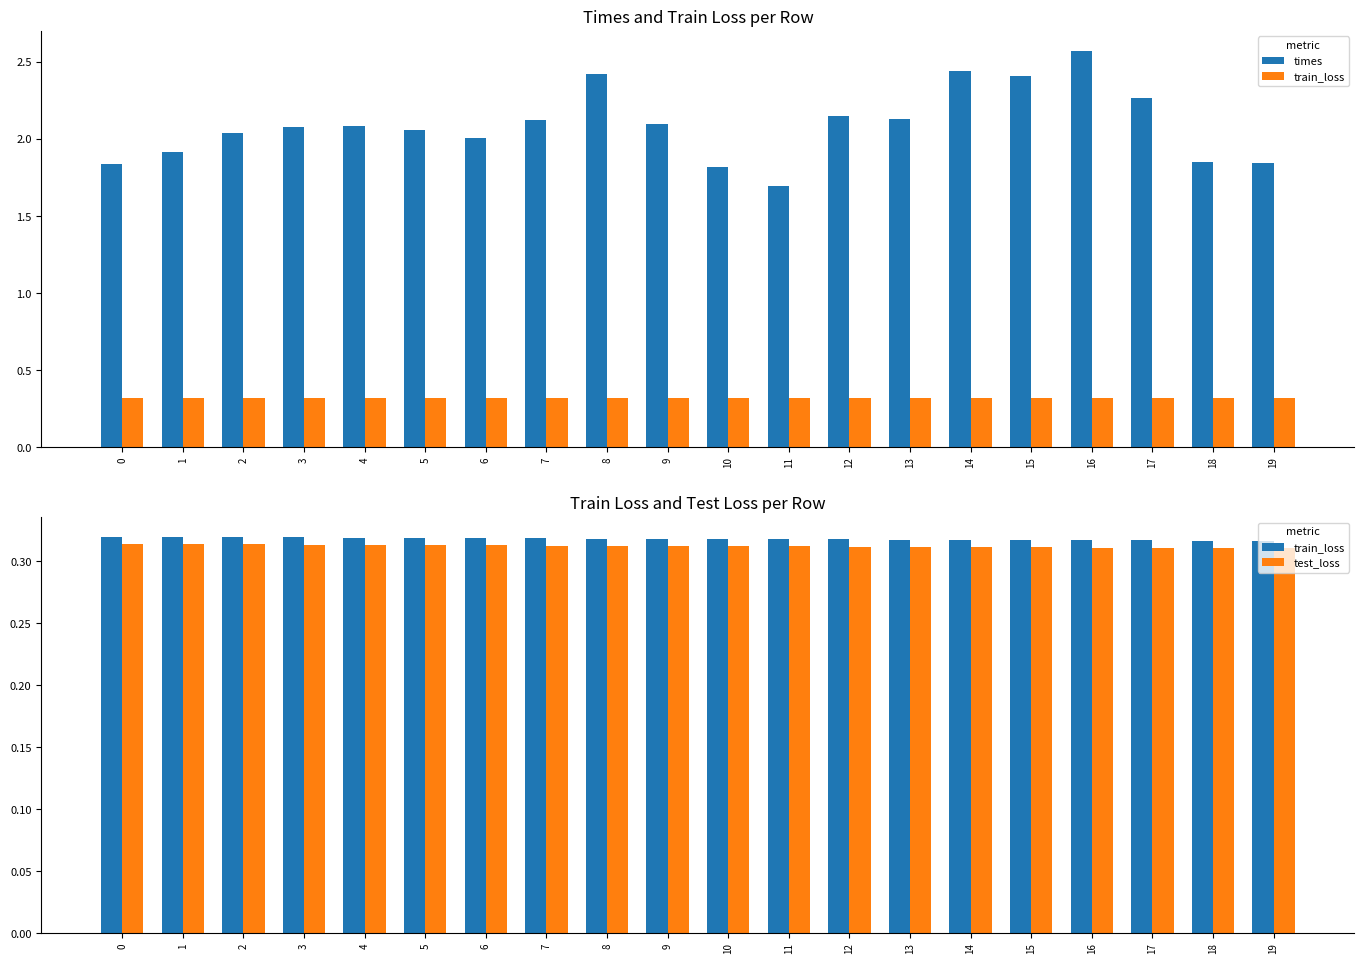

Count the number of categories in the chart.

20